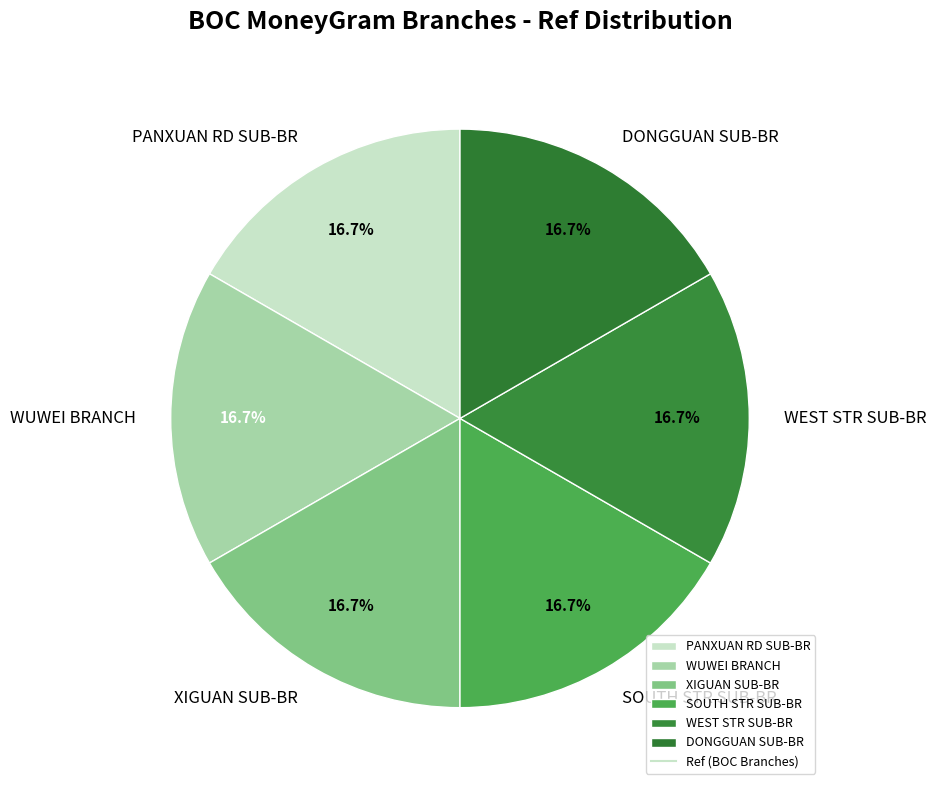

Do SOUTH STR SUB-BR and XIGUAN SUB-BR together represent more than half of the pie?

No